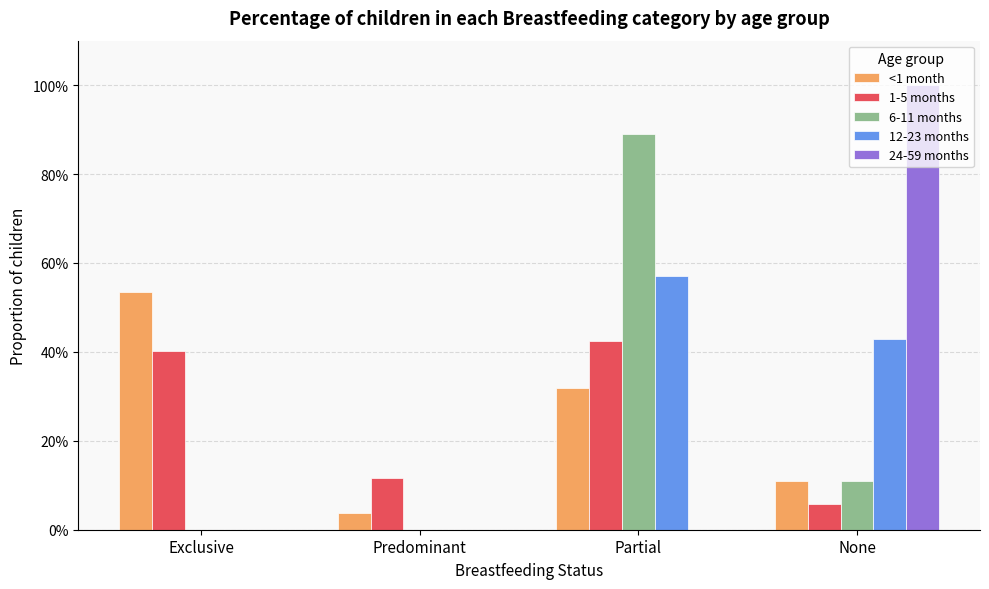

Are the bars horizontal?

No